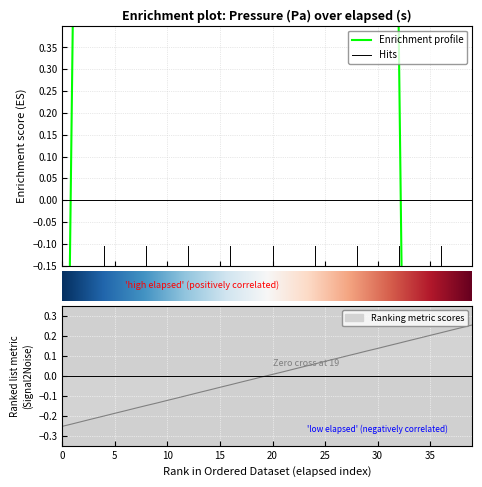

How many positive values does the pressure series have?

32